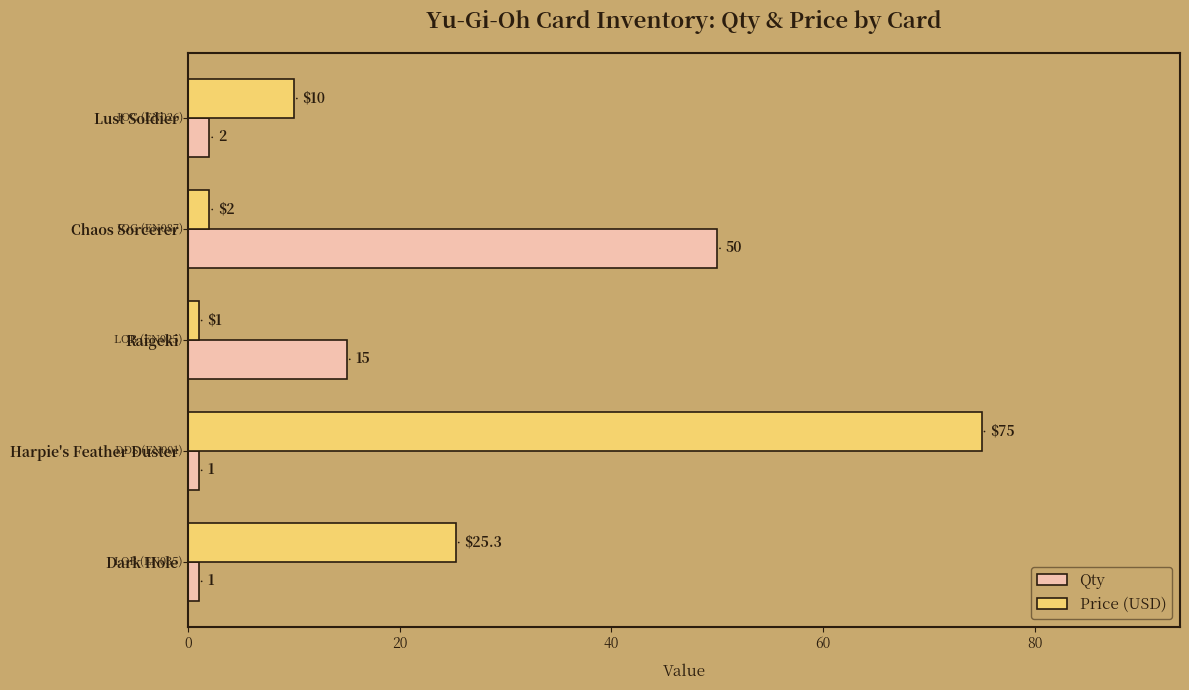

True or false: Price (USD) has a value of 13.6 at Lust Soldier.

False